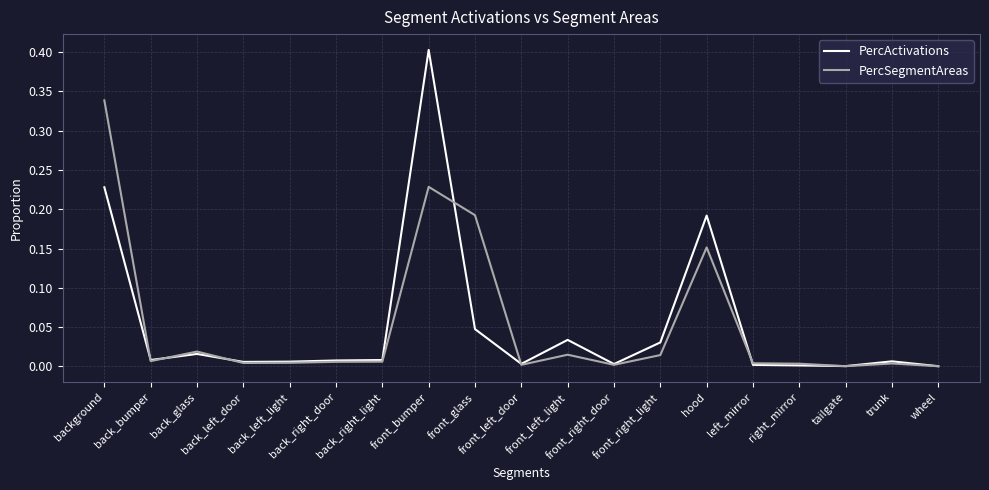

Which series has the largest range (max minus min)?

PercActivations